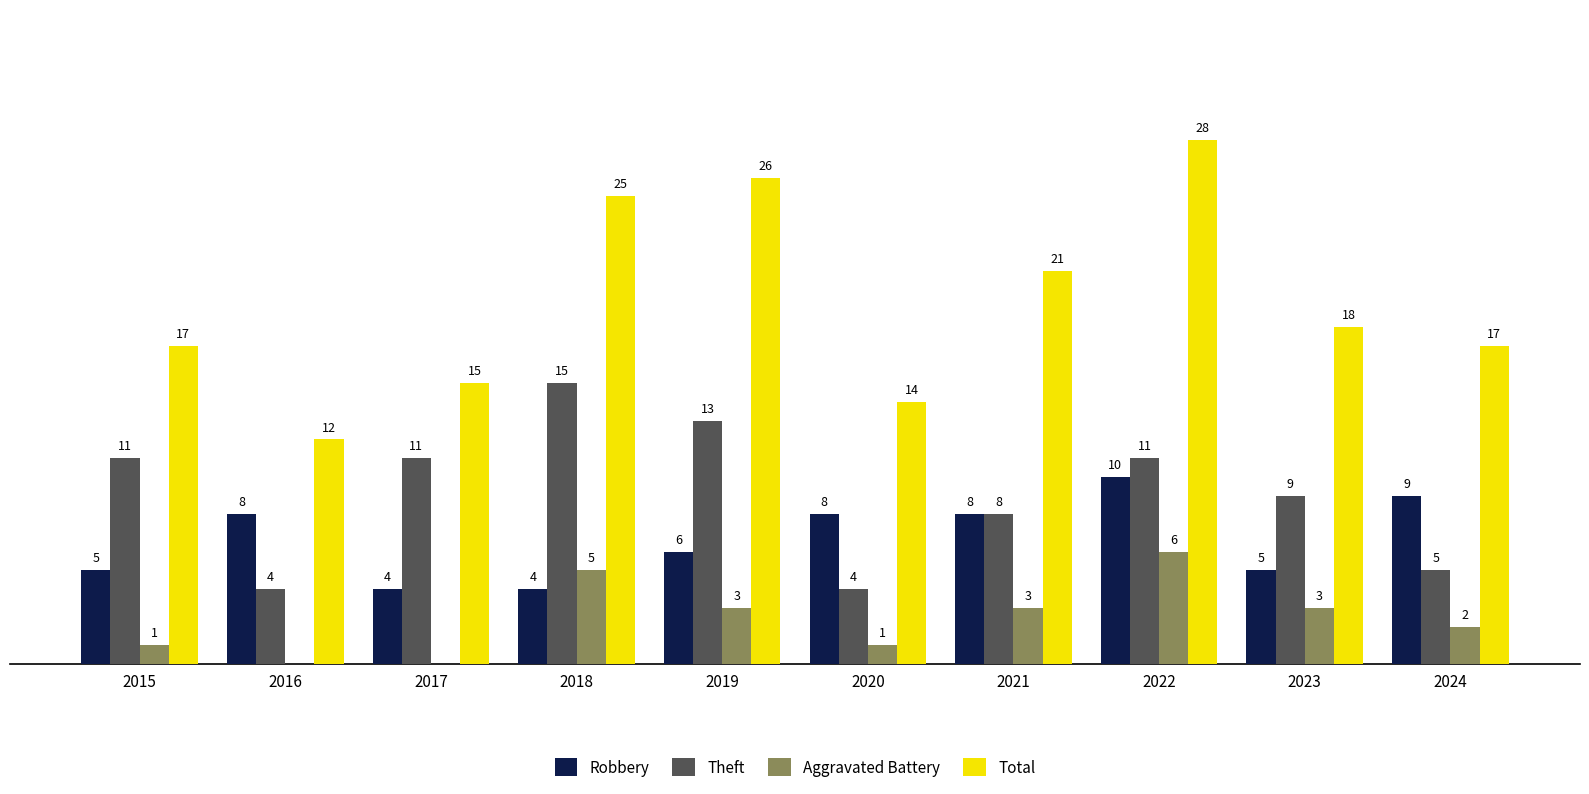

Between 2017 and 2021, which series saw the biggest shift?

Total